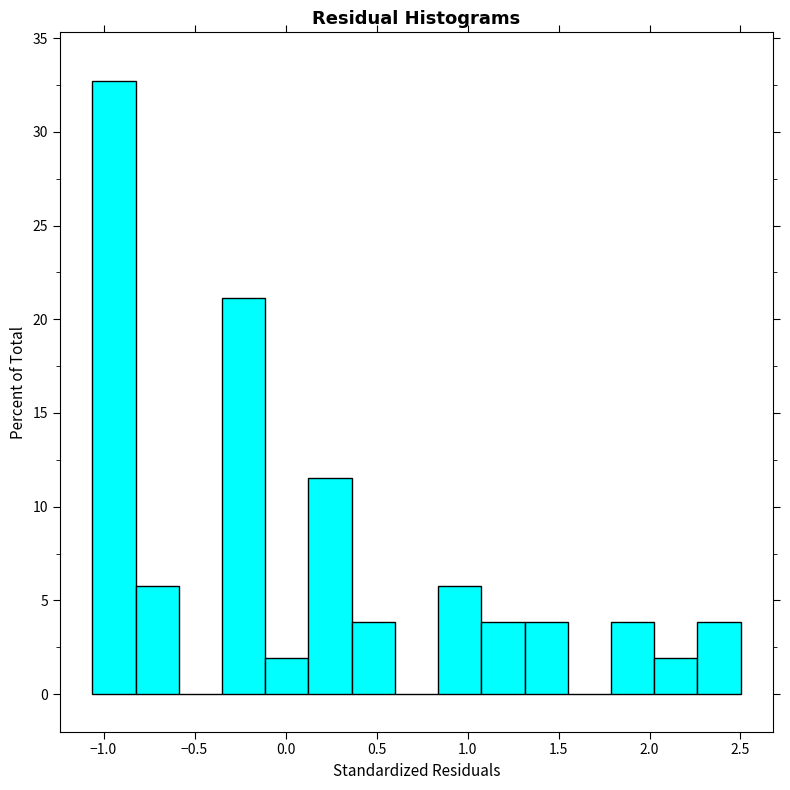

What is the height of the bar covering -0.10 to 0.15 on the x-axis? Neither the bar edges nor the heights are printed on the chart, so give them approximately, as read against the axes.

2.0